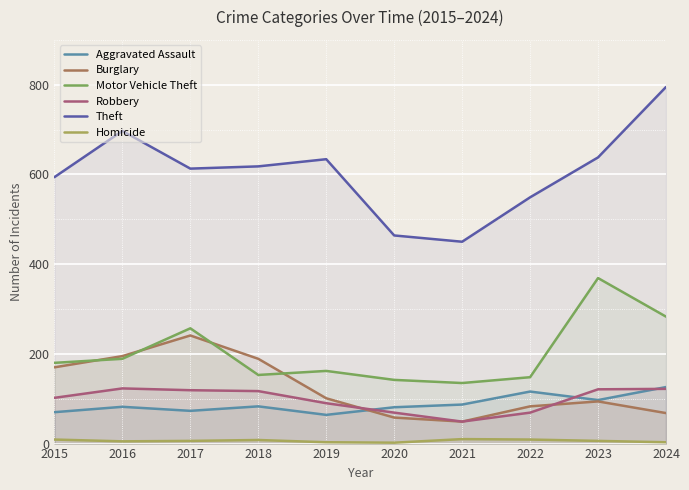

Where is the first local minimum for Theft?

2017